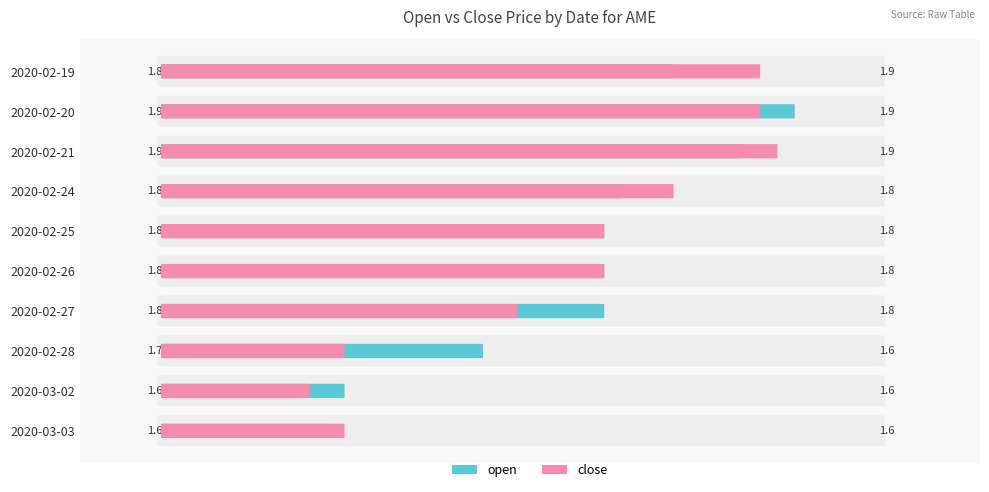

Between 2020-02-26 and 2020-02-28, which series saw the biggest shift?

close